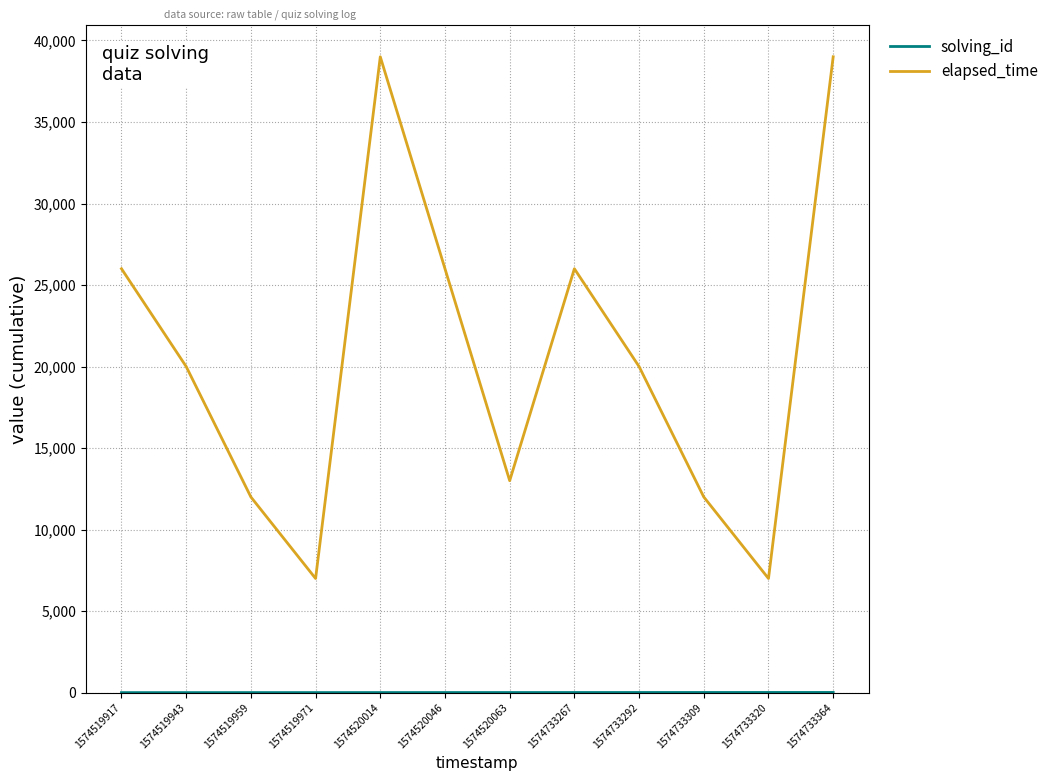

What is the greatest value displayed?

39000